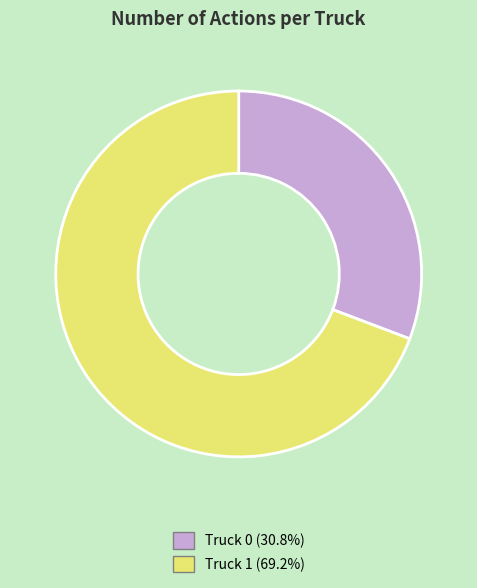

What is the ratio of the value at Truck 0 to the value at Truck 1?

0.4